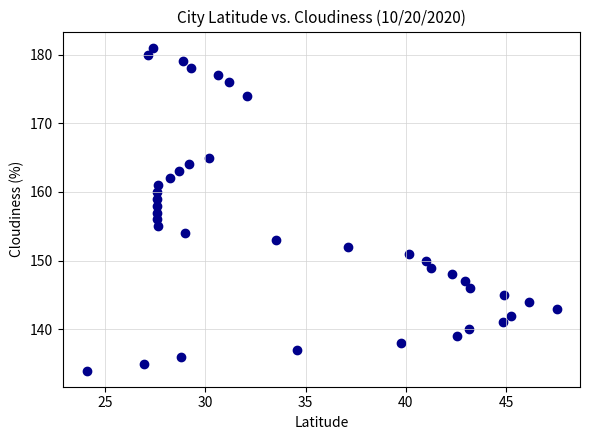

What is the range of Y values (max minus min)?

47